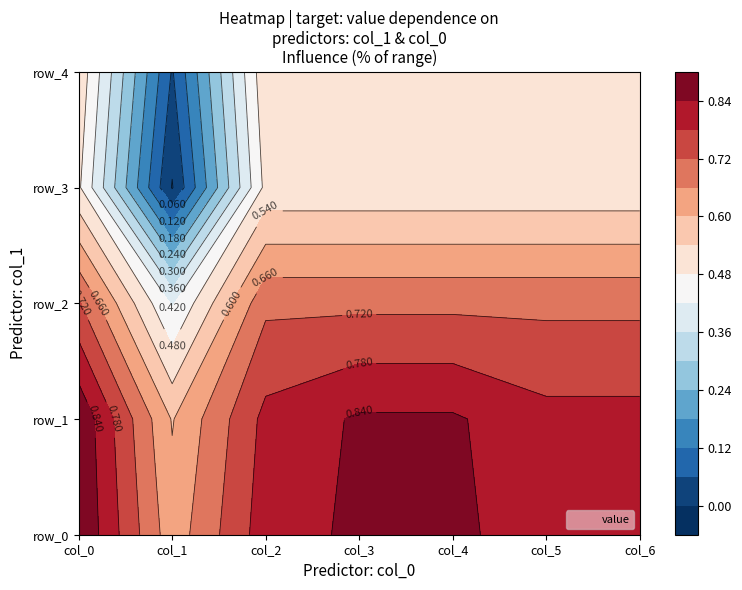

Reading left to right, what are all the values shown in this chart?

row_0: 0.9	0.6	0.8	0.9	0.9	0.8	0.8
row_1: 0.9	0.6	0.8	0.8	0.8	0.8	0.8
row_2: 0.7	0.4	0.7	0.7	0.7	0.7	0.7
row_3: 0.5	-0.0	0.5	0.5	0.5	0.5	0.5
row_4: 0.5	0.1	0.5	0.5	0.5	0.5	0.5